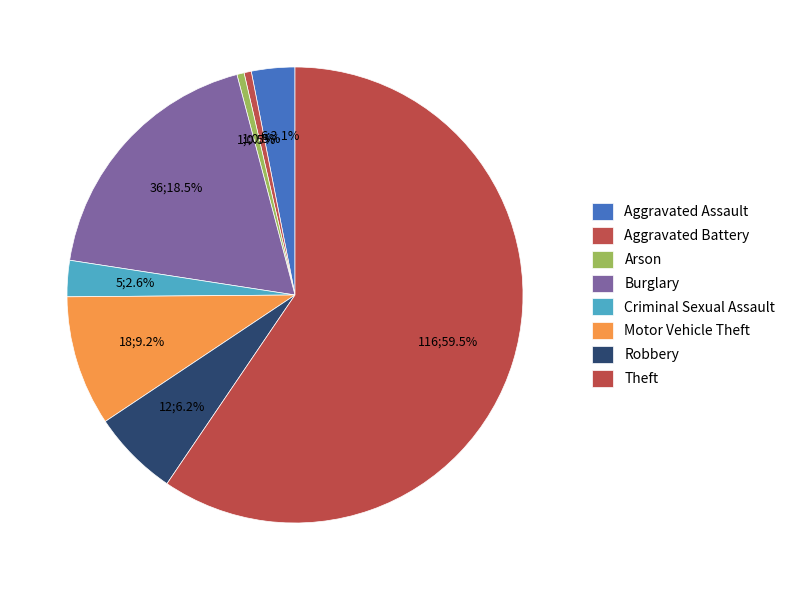

What portion of the pie excludes Aggravated Battery?

99.5%